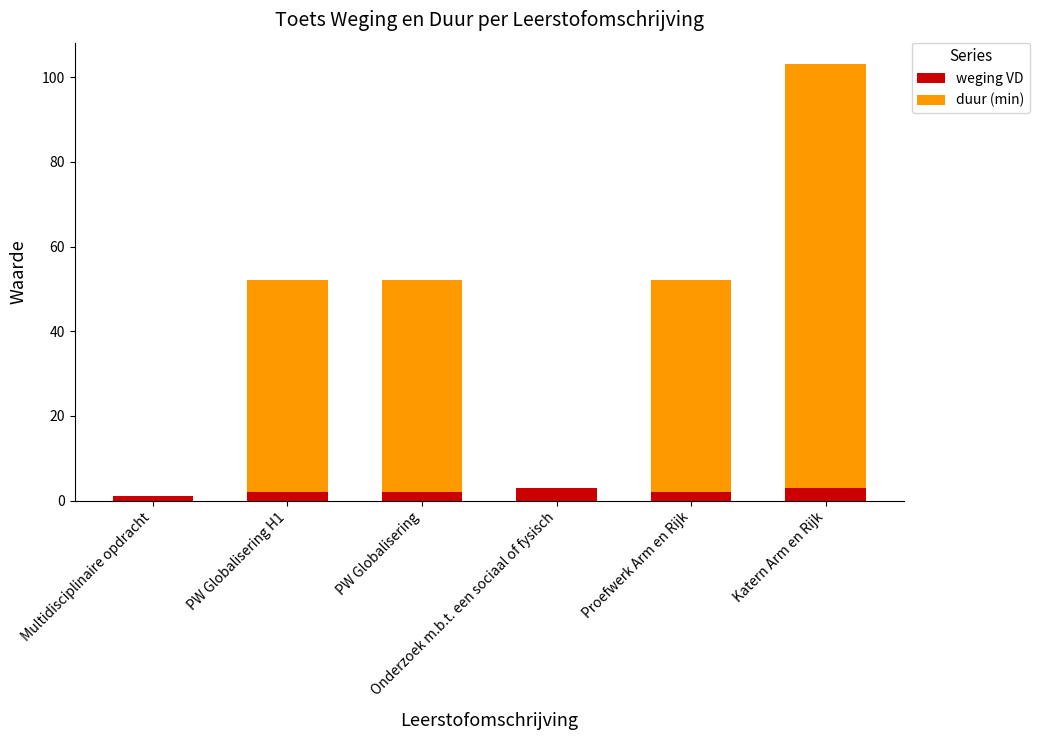

What is the sum of all weging VD values?

13